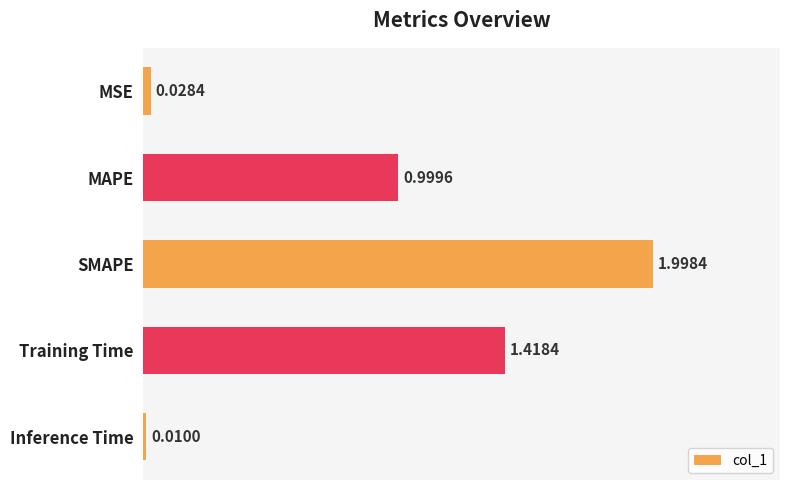

Between Inference Time and MSE, which is larger?

MSE